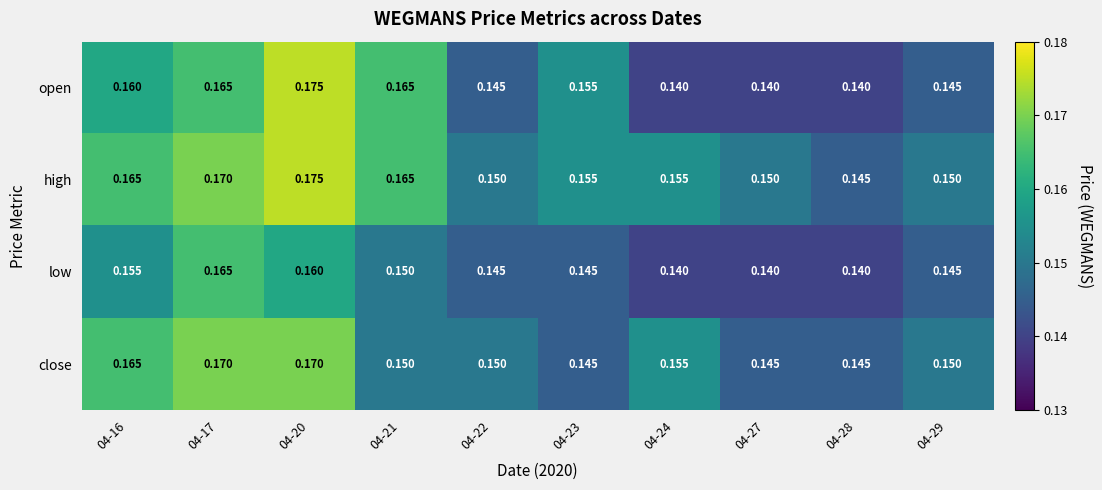

Rank the series by their average value, from lowest to highest.

low, open, close, high